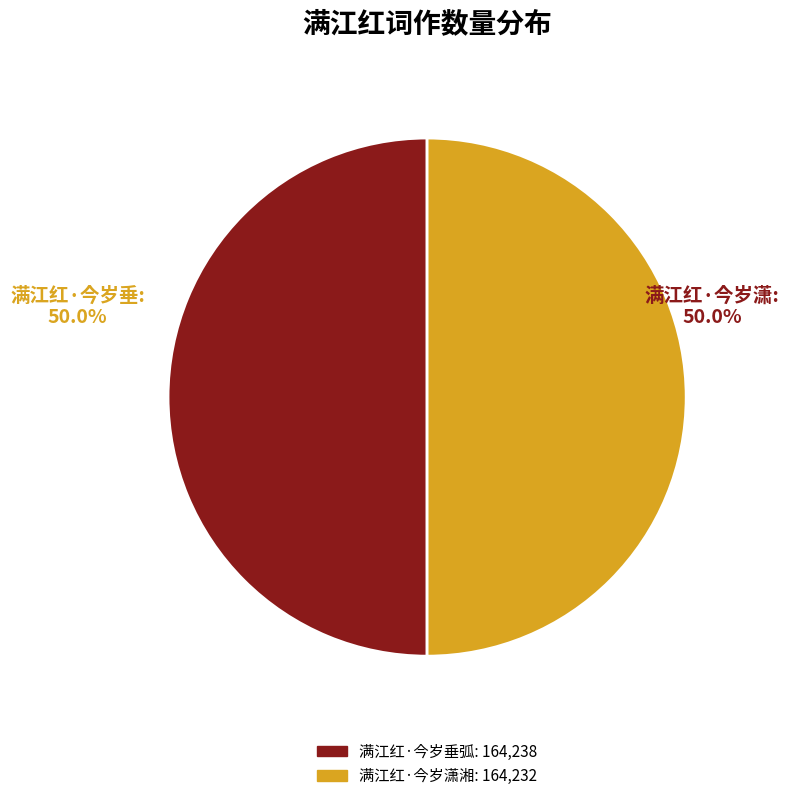

Combined, do 满江红·今岁垂弧 and 满江红·今岁潇湘 account for over 50%?

Yes